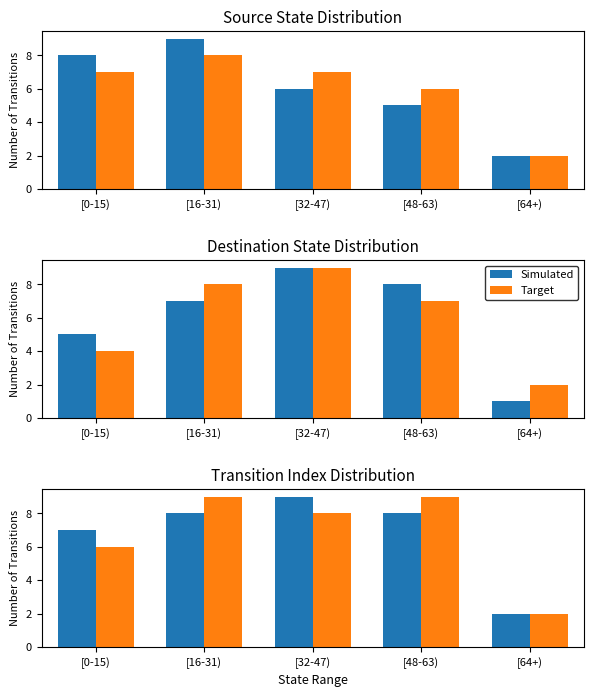

Which has a higher value, [16-31) or [0-15)?

[16-31)